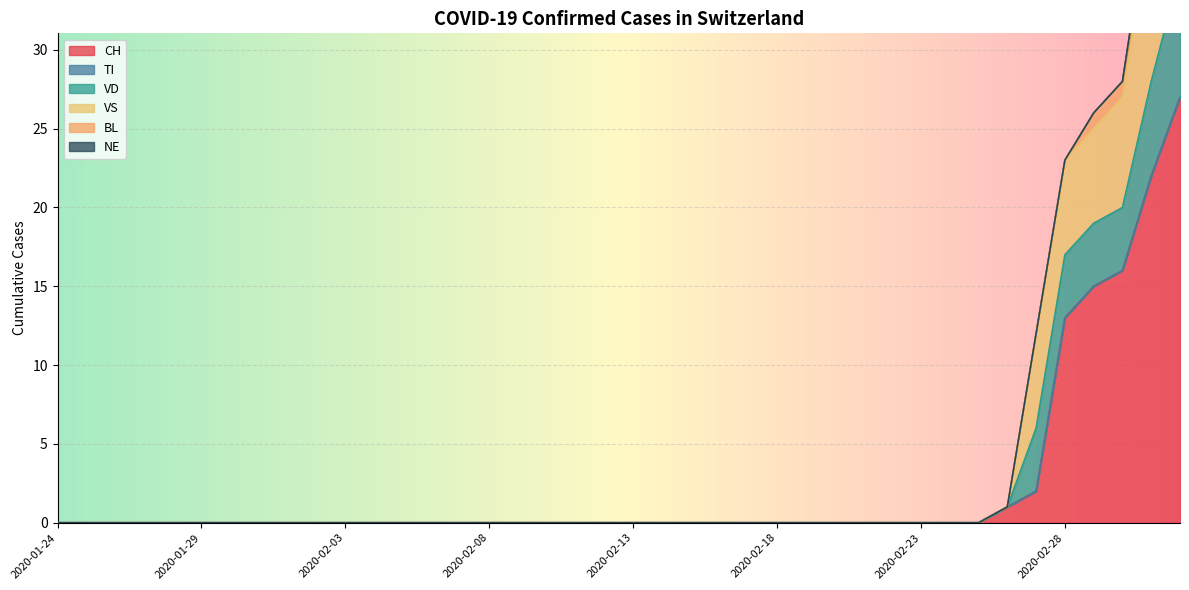

The value of CH at 2020-02-03 is -18. True or false?

False